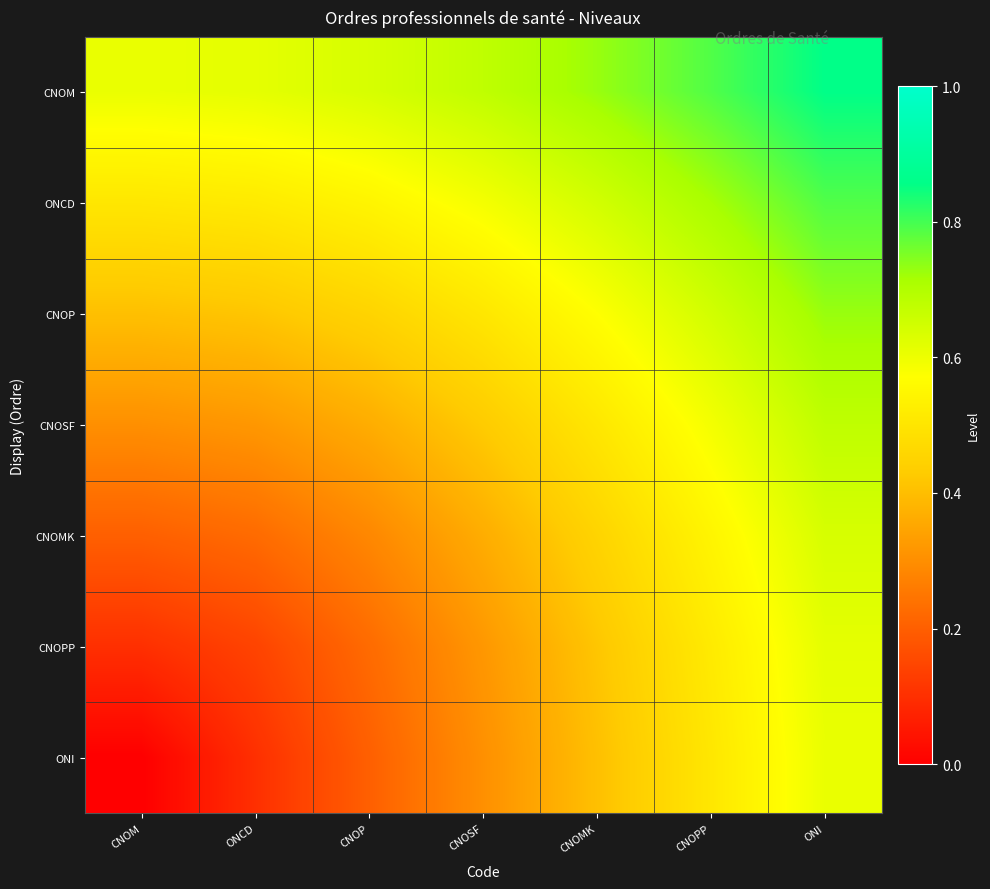

What is the greatest value displayed?

0.9